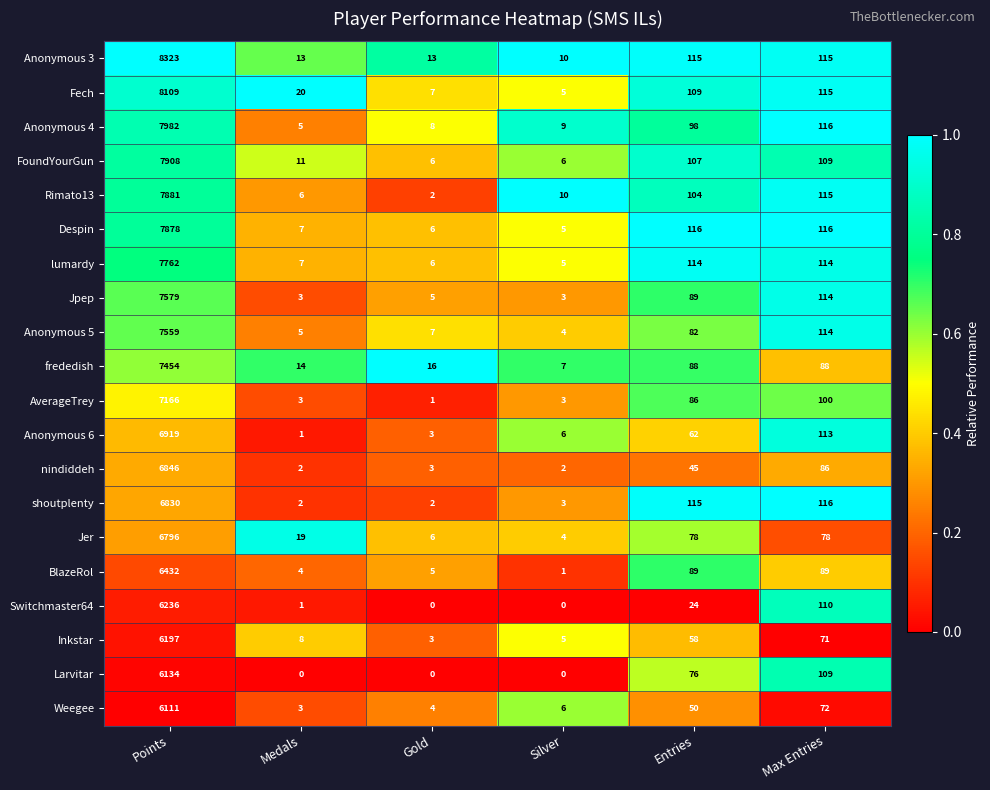

True or false: Despin has a value of 116 at Entries.

True